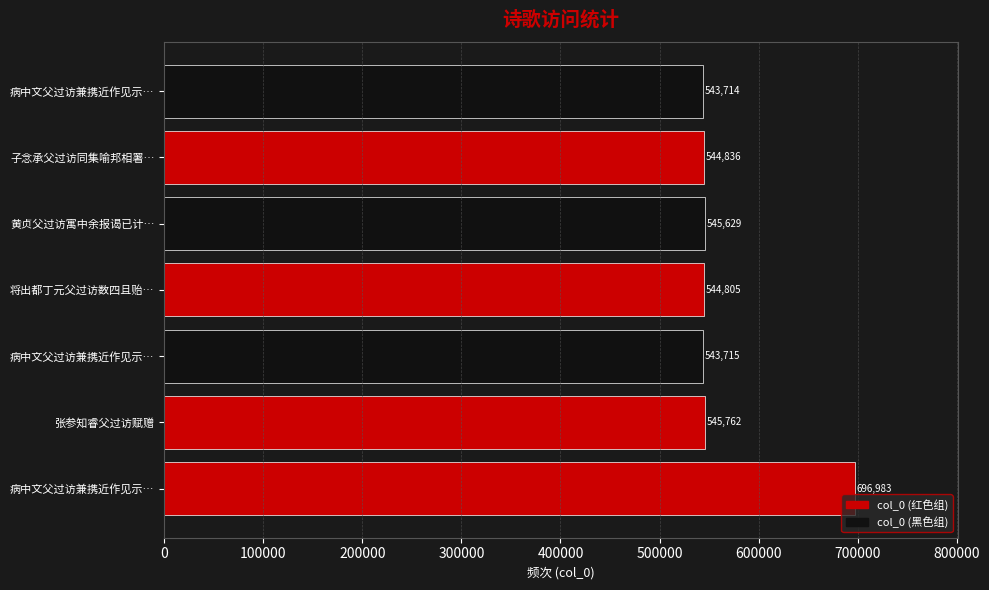

Does the chart contain any negative values?

No